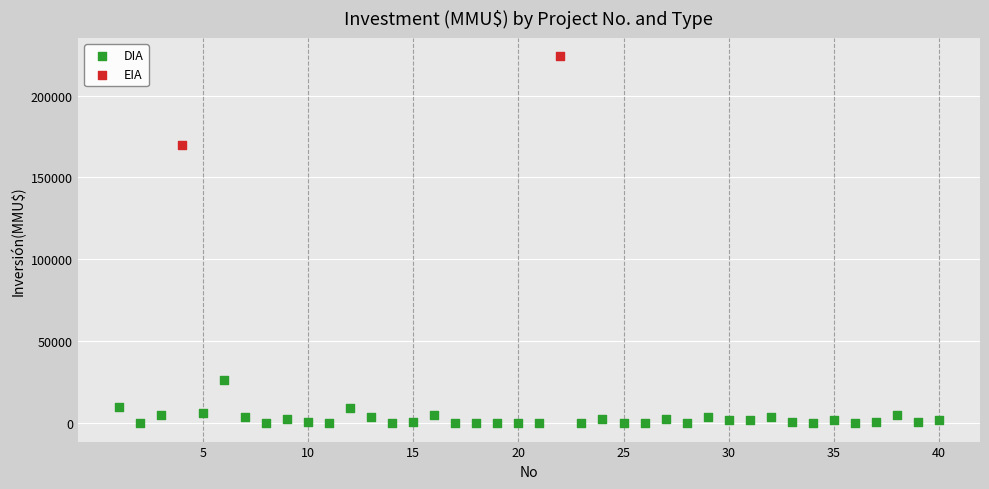

What are all the series names shown in the legend?

DIA, EIA